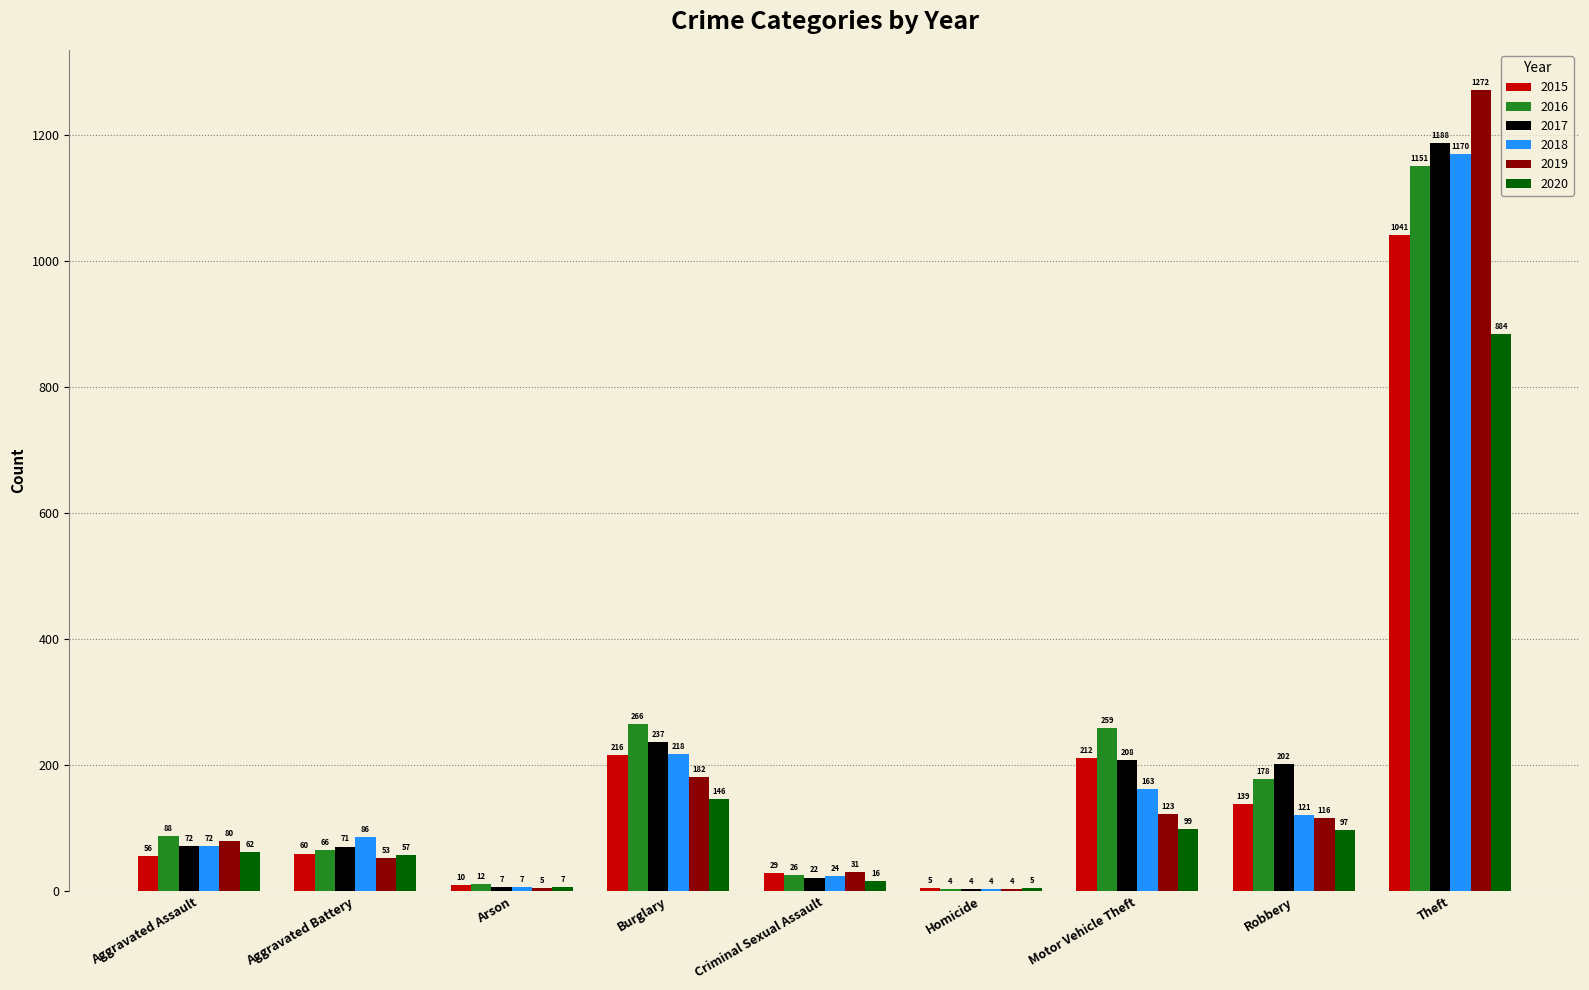

Reading right to left, extract all data points from this chart.

2015: Theft=1041	Robbery=139	Motor Vehicle Theft=212	Homicide=5	Criminal Sexual Assault=29	Burglary=216	Arson=10	Aggravated Battery=60	Aggravated Assault=56
2016: Theft=1151	Robbery=178	Motor Vehicle Theft=259	Homicide=4	Criminal Sexual Assault=26	Burglary=266	Arson=12	Aggravated Battery=66	Aggravated Assault=88
2017: Theft=1188	Robbery=202	Motor Vehicle Theft=208	Homicide=4	Criminal Sexual Assault=22	Burglary=237	Arson=7	Aggravated Battery=71	Aggravated Assault=72
2018: Theft=1170	Robbery=121	Motor Vehicle Theft=163	Homicide=4	Criminal Sexual Assault=24	Burglary=218	Arson=7	Aggravated Battery=86	Aggravated Assault=72
2019: Theft=1272	Robbery=116	Motor Vehicle Theft=123	Homicide=4	Criminal Sexual Assault=31	Burglary=182	Arson=5	Aggravated Battery=53	Aggravated Assault=80
2020: Theft=884	Robbery=97	Motor Vehicle Theft=99	Homicide=5	Criminal Sexual Assault=16	Burglary=146	Arson=7	Aggravated Battery=57	Aggravated Assault=62